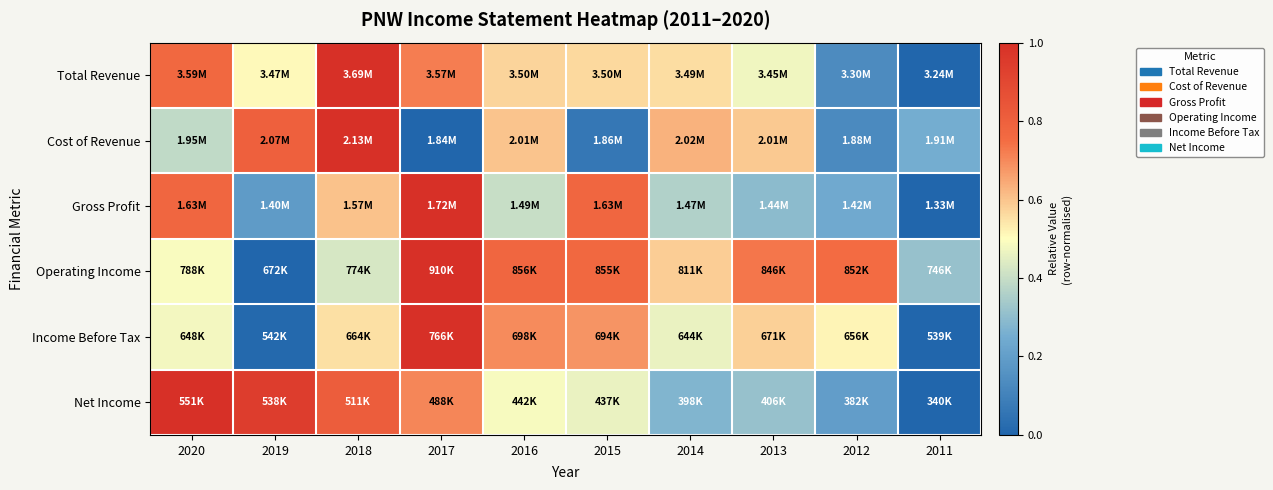

At 2012, list the series in order from smallest to largest.

Cost of Revenue, Total Revenue, Net Income, Gross Profit, Income Before Tax, Operating Income